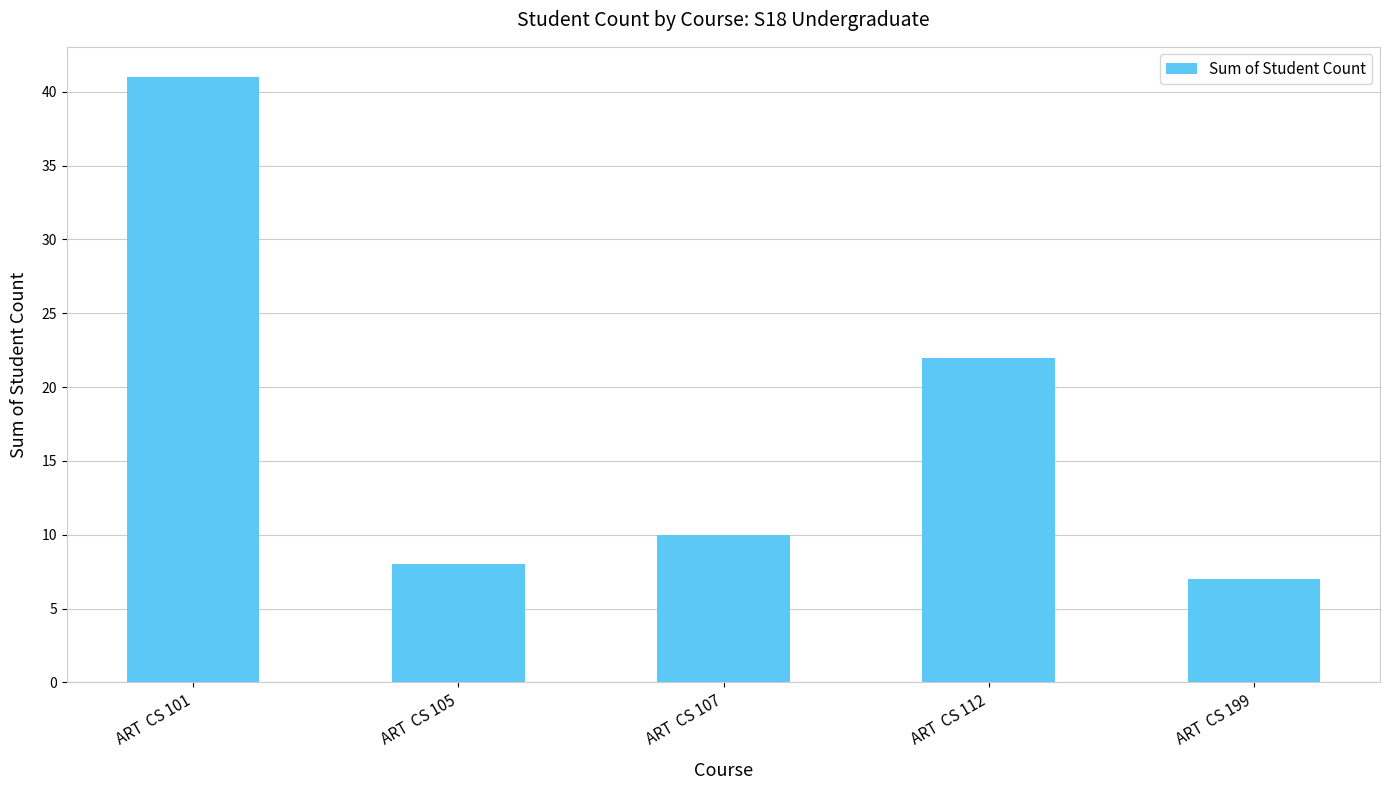

At which category does the chart reach its minimum across all series?

ART  CS 199